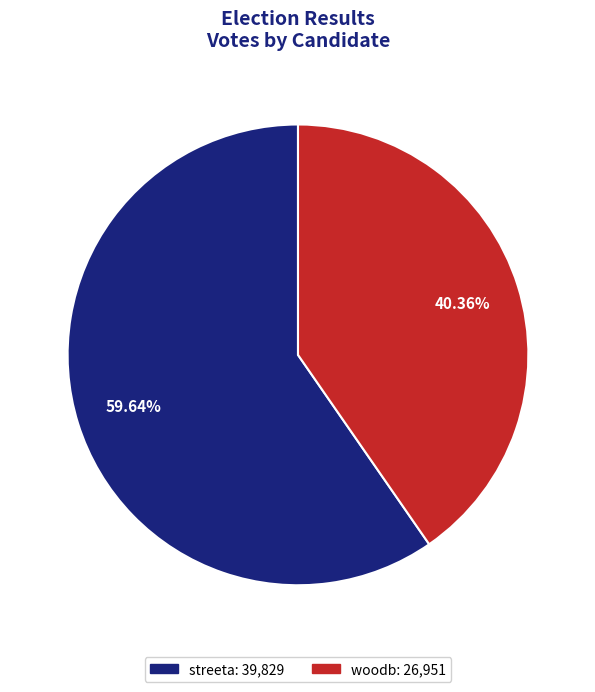

Rank the categories by value from highest to lowest.

streeta, woodb